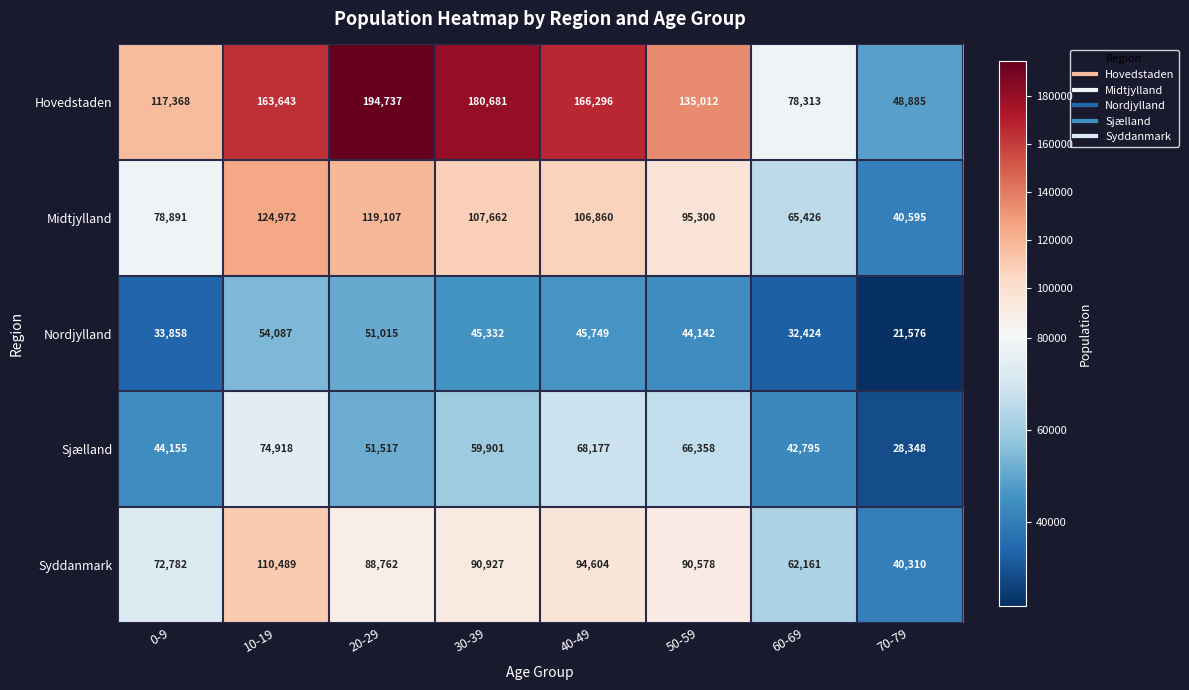

Where does the Syddanmark series first go above 90578?

10-19